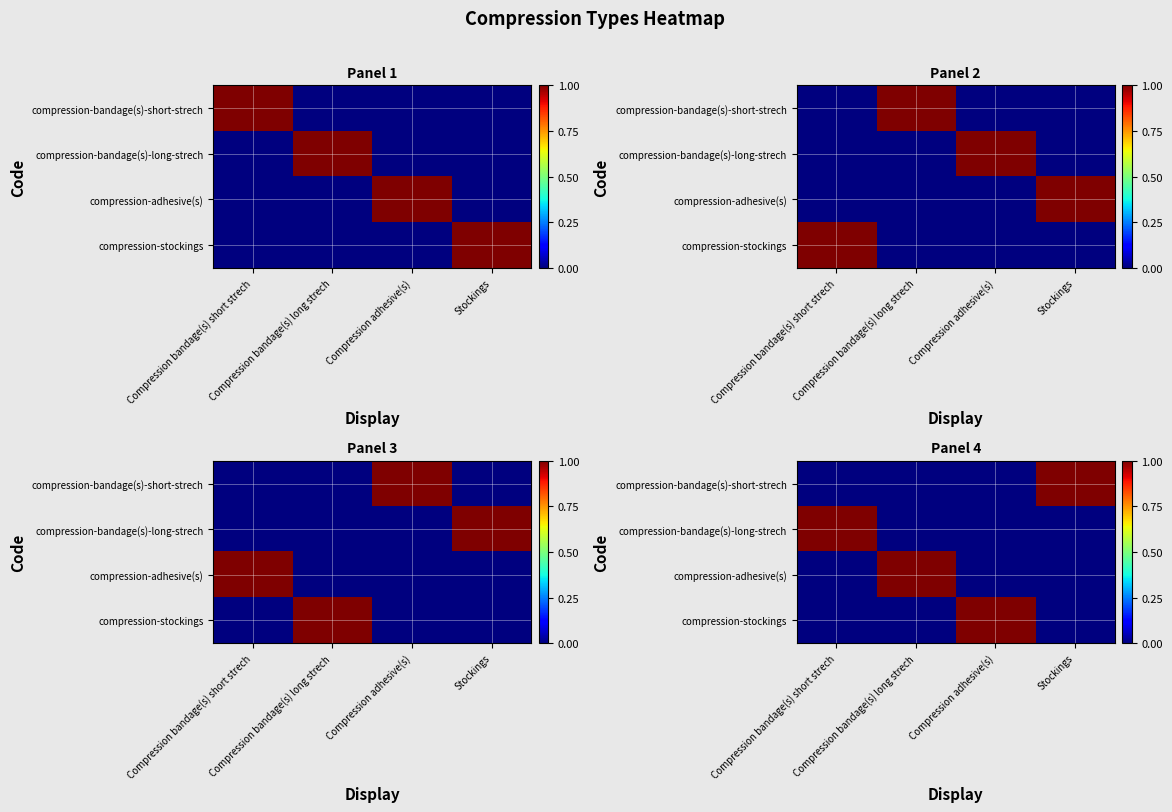

Count the number of categories in the chart.

4